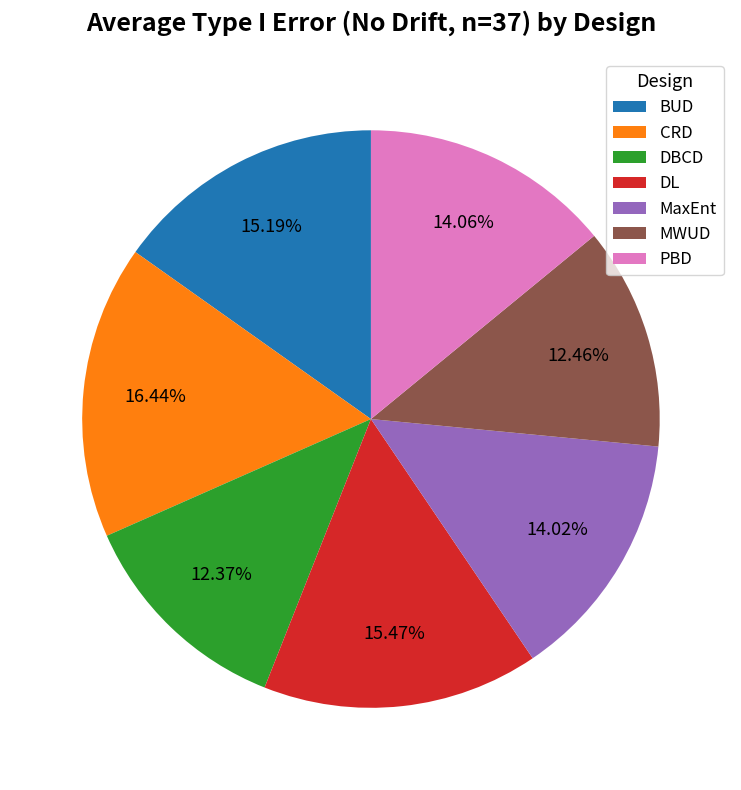

True or false: DL accounts for 15% of the total.

True